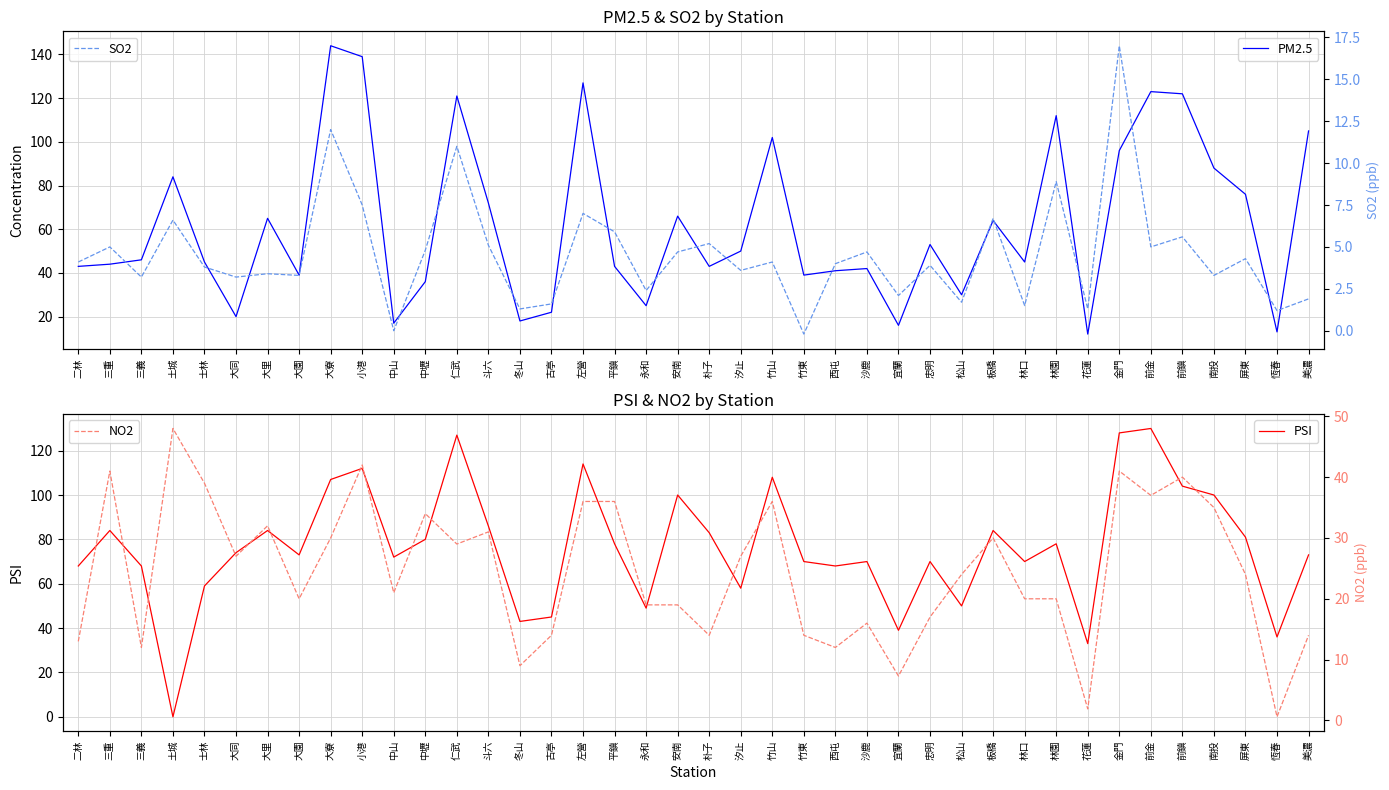

What is the difference between the PSI values at 古亭 and 前鎮?

59